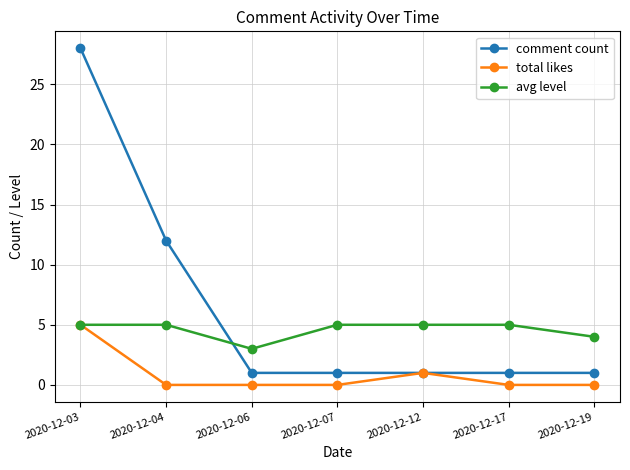

Is the value of comment count at 2020-12-07 greater than the value of avg level at 2020-12-19?

No